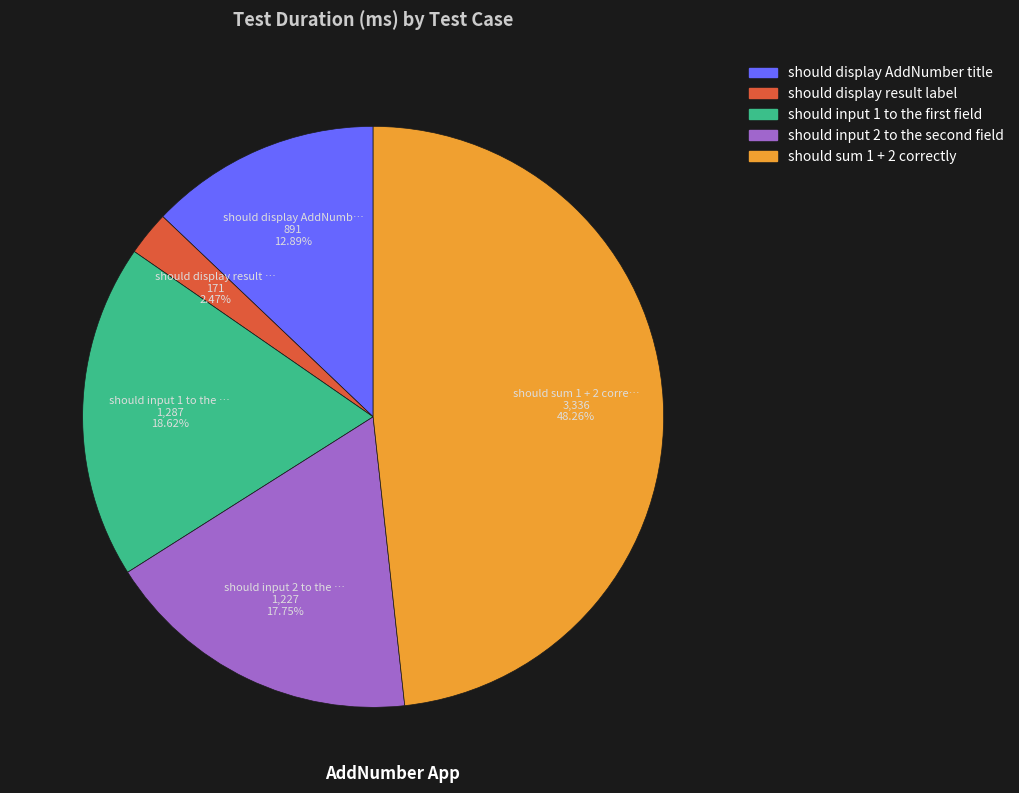

Is there any slice that represents more than half of the pie?

No